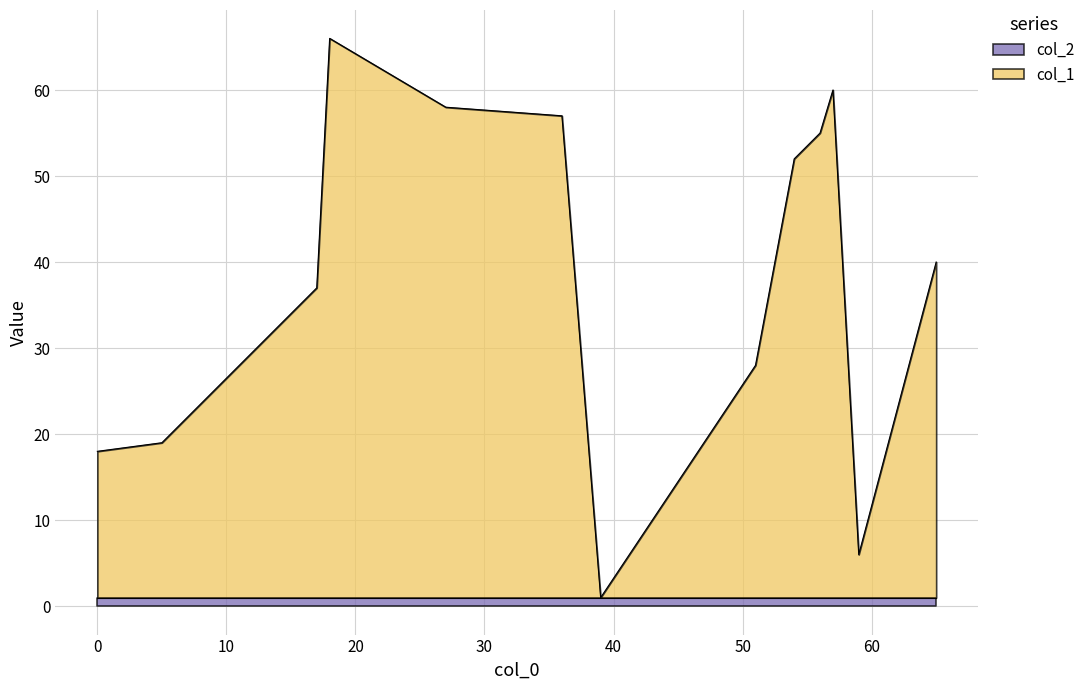

At how many categories does at least one series exceed 23?

9